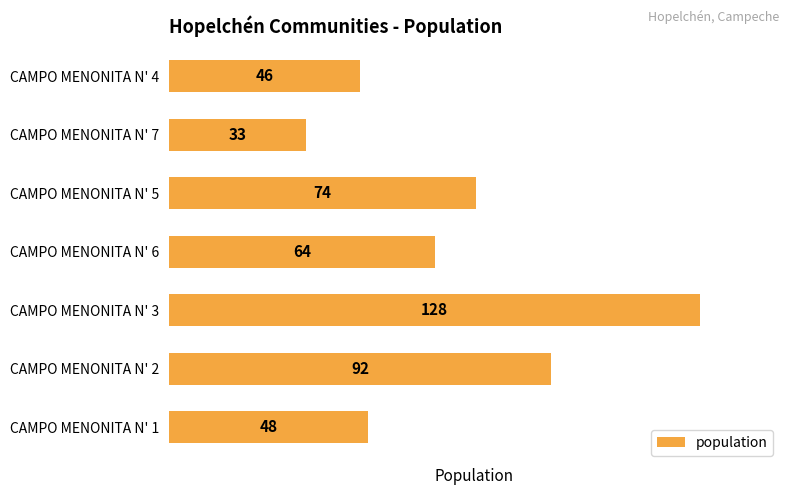

Reading bottom to top, extract all data points from this chart.

CAMPO MENONITA N' 1=48	CAMPO MENONITA N' 2=92	CAMPO MENONITA N' 3=128	CAMPO MENONITA N' 6=64	CAMPO MENONITA N' 5=74	CAMPO MENONITA N' 7=33	CAMPO MENONITA N' 4=46